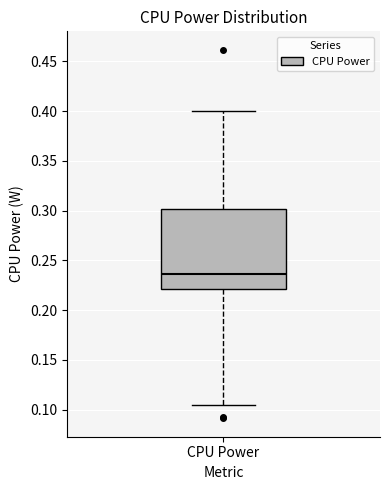

Read this box plot against the y-axis: the position of the median line, the range covered by the box, and the ends of both whiskers. The values are not printed on the chart, so give them approximately, as read against the axis.

median 0.235, box 0.220 to 0.300, whiskers 0.105 to 0.400